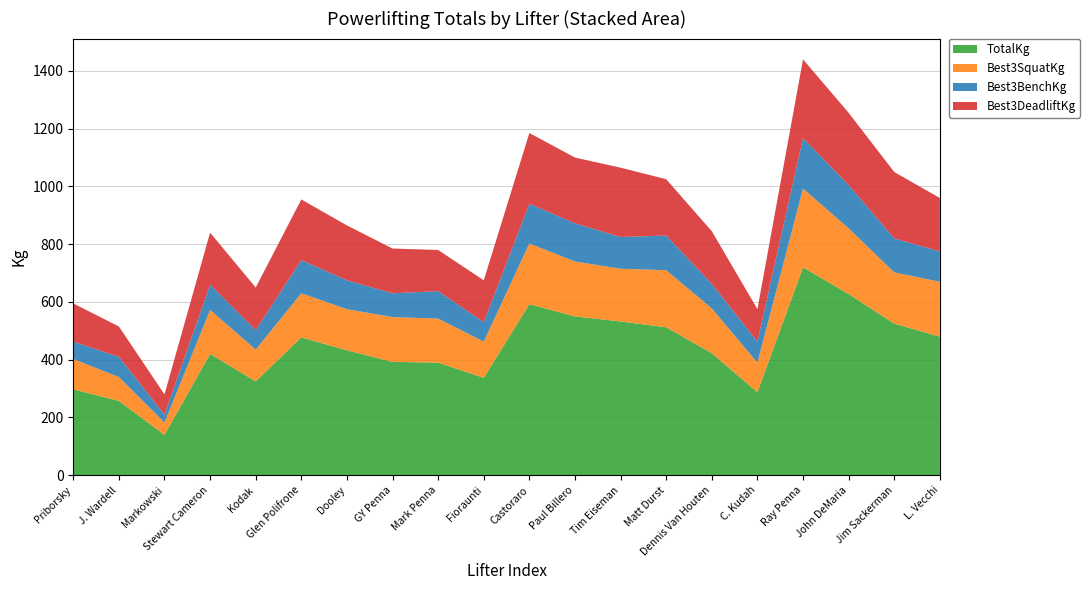

Reading left to right, list all the values displayed in this chart.

TotalKg: 297.5	257.5	140.0	420.0	325.0	477.5	432.5	392.5	390.0	337.5	592.5	550.0	532.5	512.5	422.5	287.5	720.0	627.5	525.0	480.0
Best3SquatKg: 105.0	82.5	42.5	152.5	110.0	152.5	142.5	155.0	152.5	125.0	210.0	190.0	182.5	197.5	155.0	102.5	272.5	227.5	177.5	190.0
Best3BenchKg: 60.0	70.0	27.5	87.5	67.5	115.0	100.0	82.5	95.0	67.5	137.5	132.5	110.0	120.0	85.0	72.5	175.0	150.0	117.5	105.0
Best3DeadliftKg: 132.5	105.0	70.0	180.0	147.5	210.0	190.0	155.0	142.5	145.0	245.0	227.5	240.0	195.0	182.5	112.5	272.5	250.0	230.0	185.0